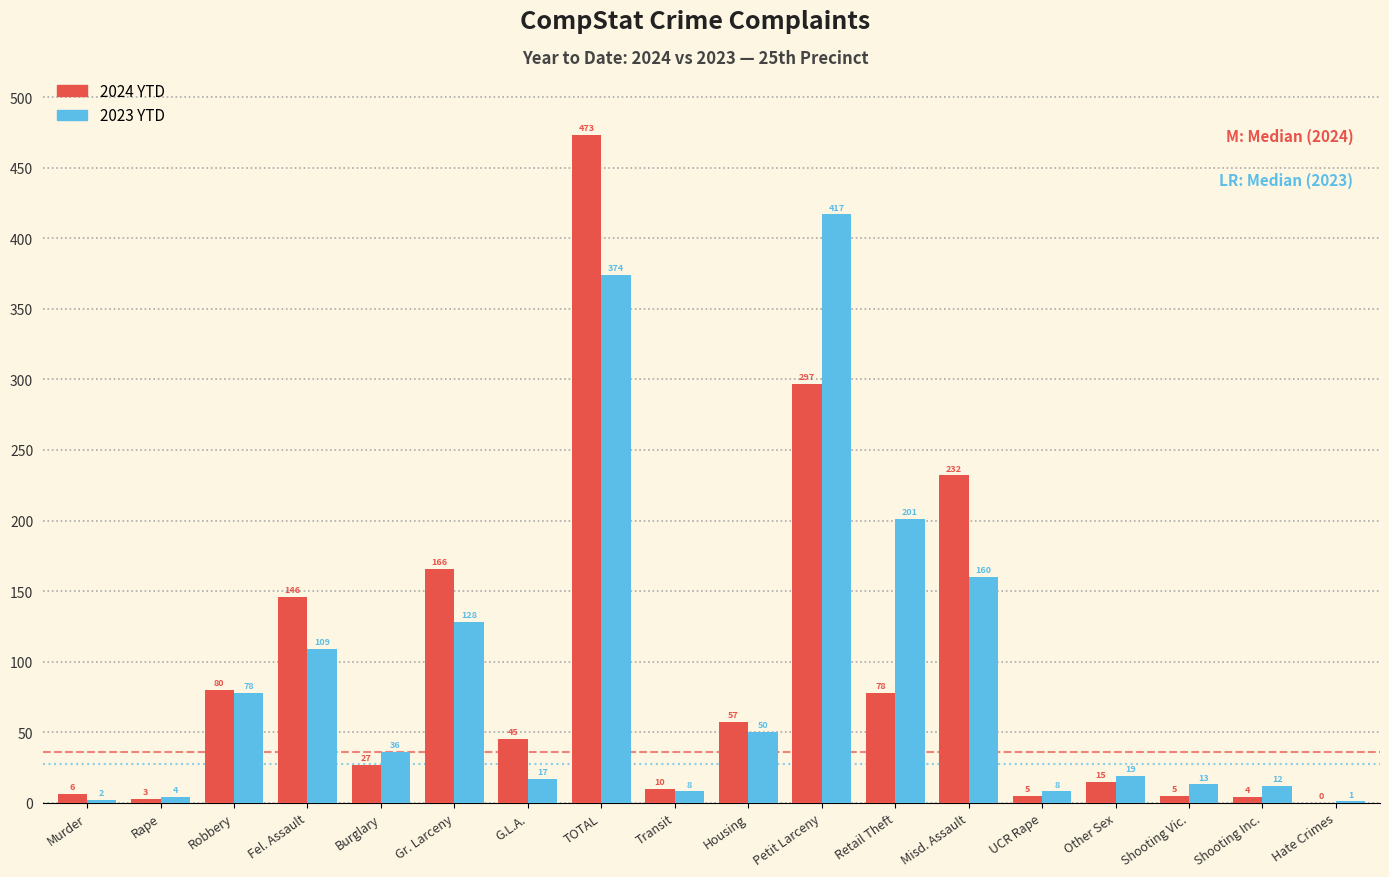

Reading left to right, transcribe all the data shown in this chart.

2024 YTD: Murder=6	Rape=3	Robbery=80	Fel. Assault=146	Burglary=27	Gr. Larceny=166	G.L.A.=45	TOTAL=473	Transit=10	Housing=57	Petit Larceny=297	Retail Theft=78	Misd. Assault=232	UCR Rape=5	Other Sex=15	Shooting Vic.=5	Shooting Inc.=4	Hate Crimes=0
2023 YTD: Murder=2	Rape=4	Robbery=78	Fel. Assault=109	Burglary=36	Gr. Larceny=128	G.L.A.=17	TOTAL=374	Transit=8	Housing=50	Petit Larceny=417	Retail Theft=201	Misd. Assault=160	UCR Rape=8	Other Sex=19	Shooting Vic.=13	Shooting Inc.=12	Hate Crimes=1